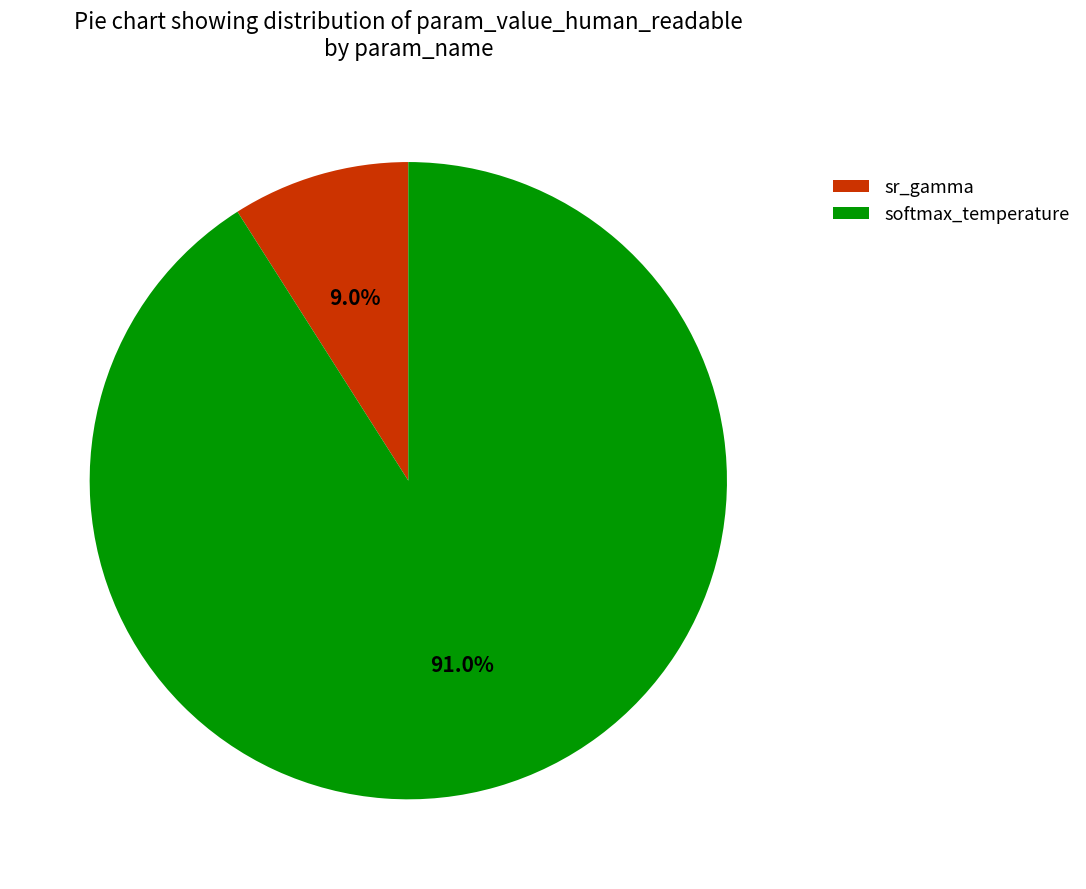

Between sr_gamma and softmax_temperature, which is larger?

softmax_temperature